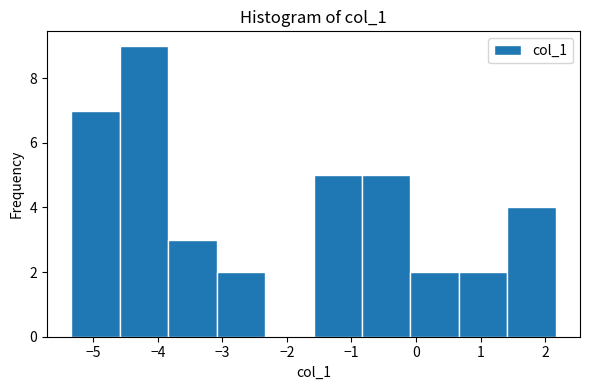

Which range on the x-axis has the tallest bar?

-4.6 to -3.8